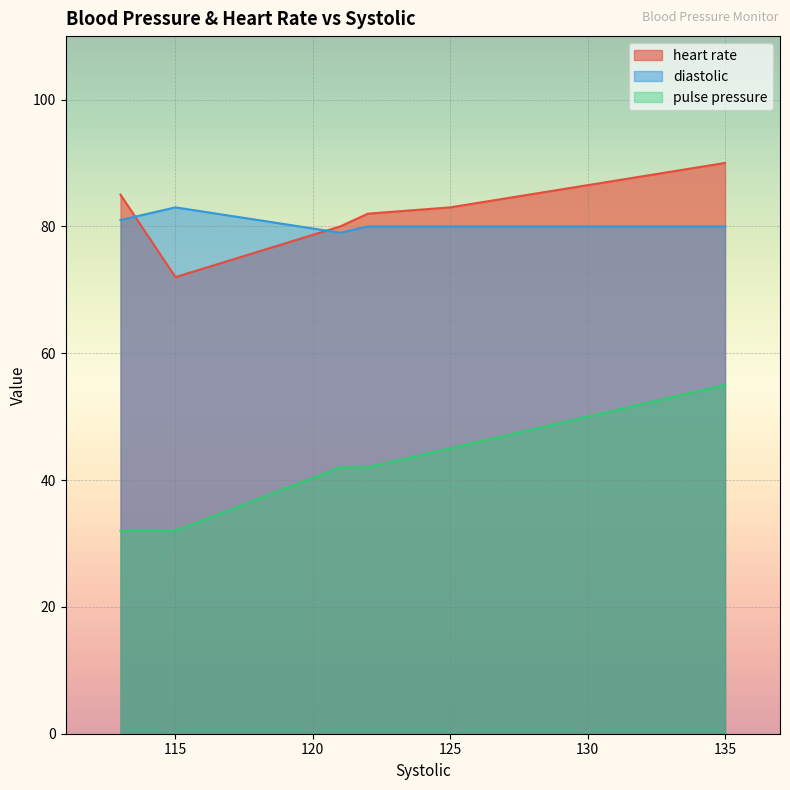

Reading left to right, list all the values displayed in this chart.

heart rate: 115=72	125=83	122=82	135=90	113=85	121=80
diastolic: 115=83	125=80	122=80	135=80	113=81	121=79
pulse pressure: 115=32	125=45	122=42	135=55	113=32	121=42